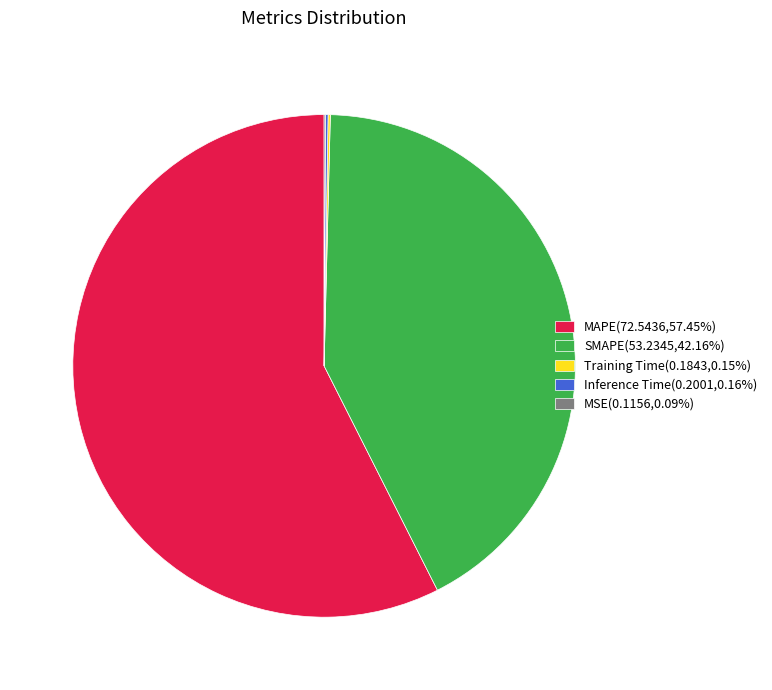

Is there any slice that represents more than half of the pie?

Yes